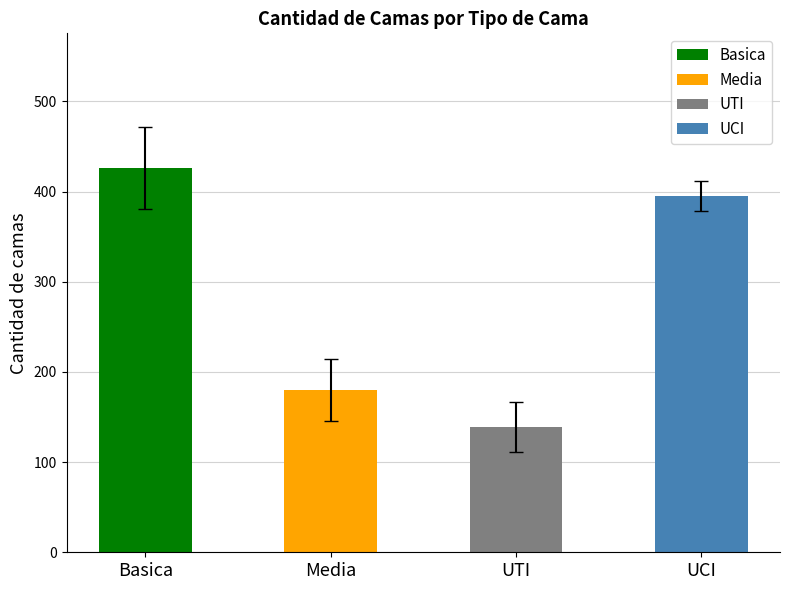

What is the approximate value of Basica at 2020-04-20?

424